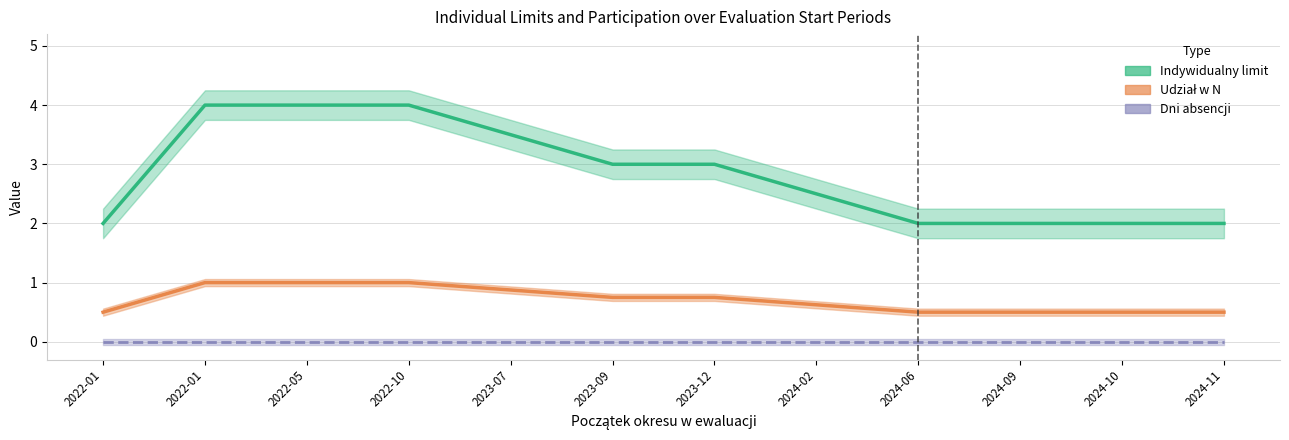

The value of Indywidualny limit at 2022-05 is 4.0. True or false?

True